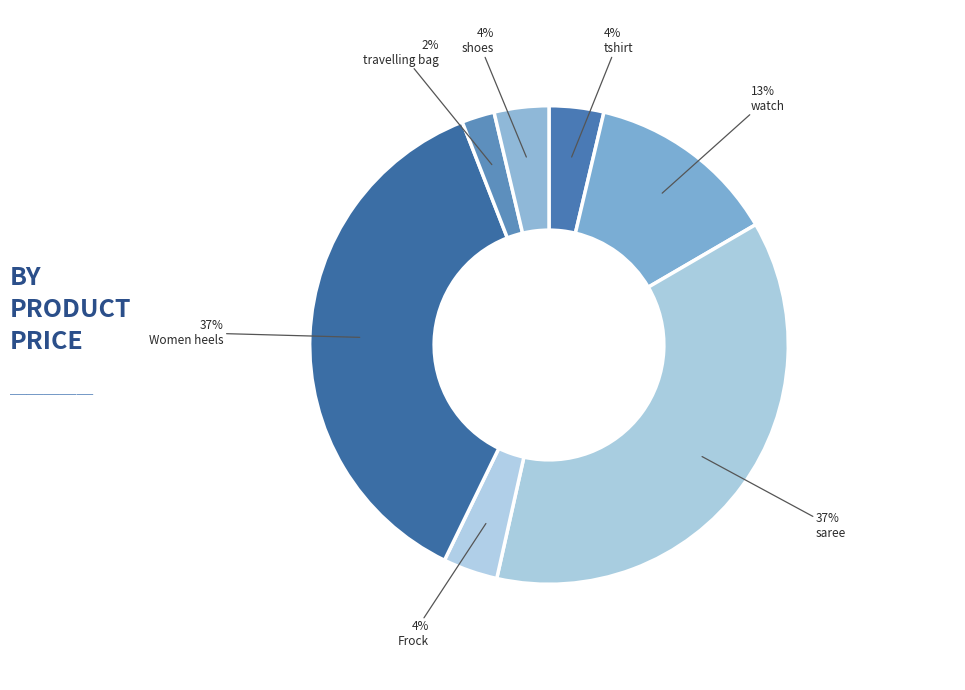

Count the number of slices in the pie.

7